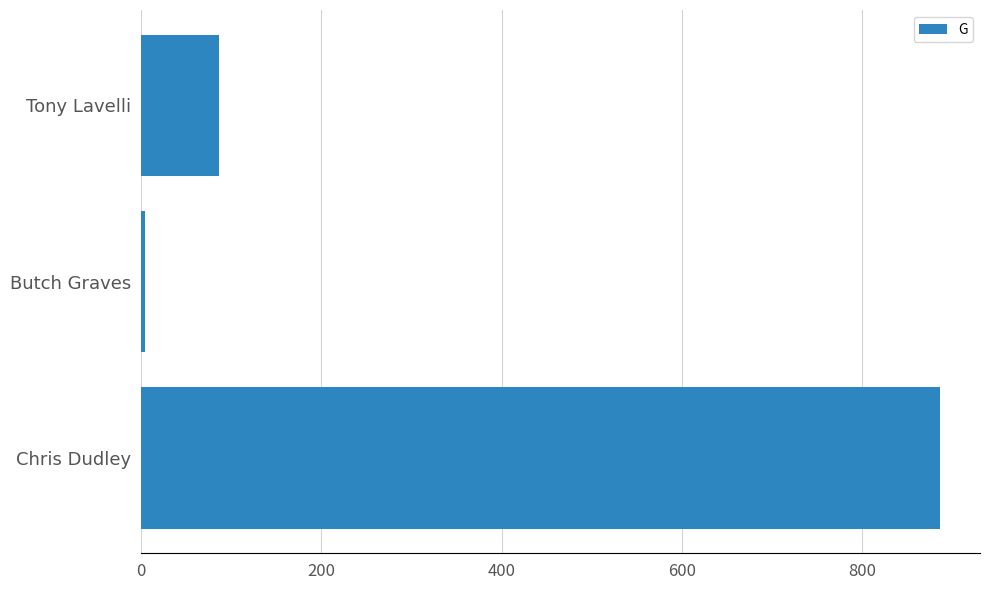

What is the sum of all values?

976